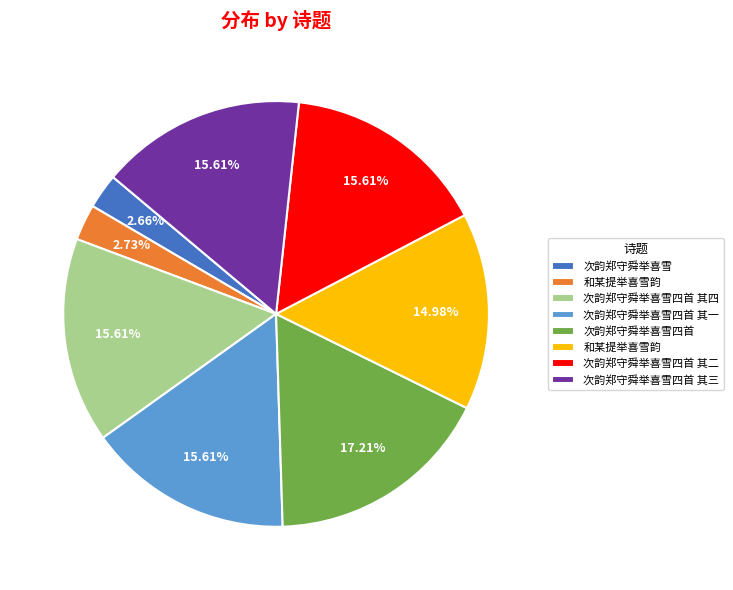

Does any single category account for the majority?

No